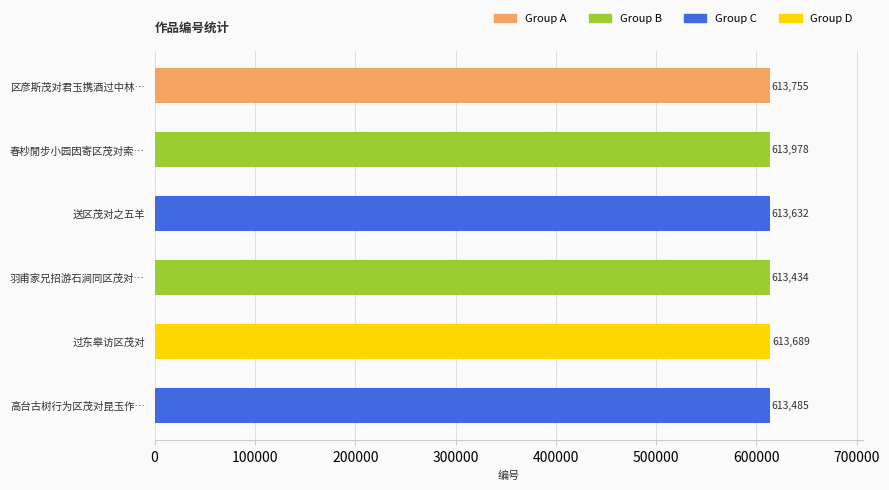

Is it true that the value at 过东皋访区茂对 is 613978?

True